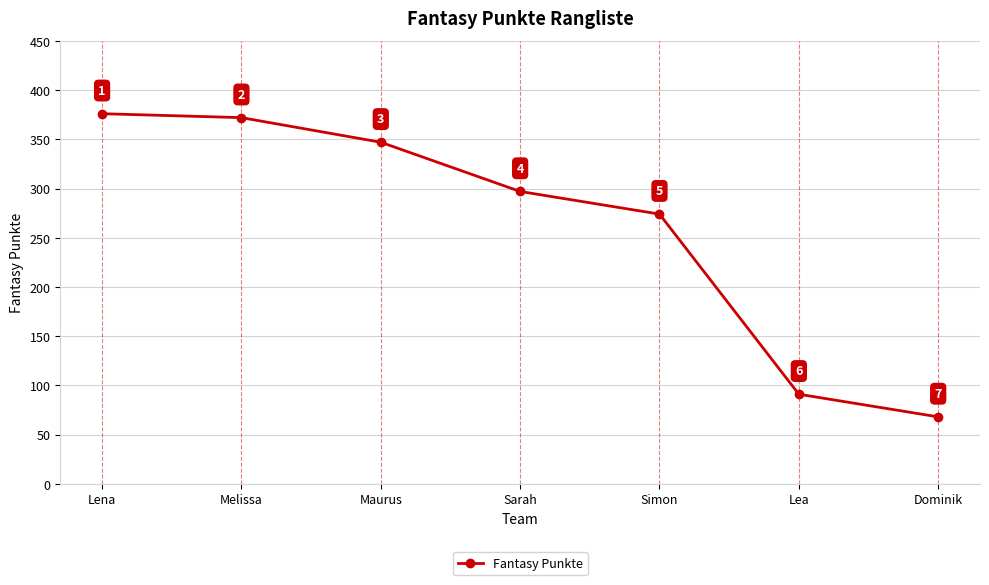

The value at Dominik is 68. True or false?

True